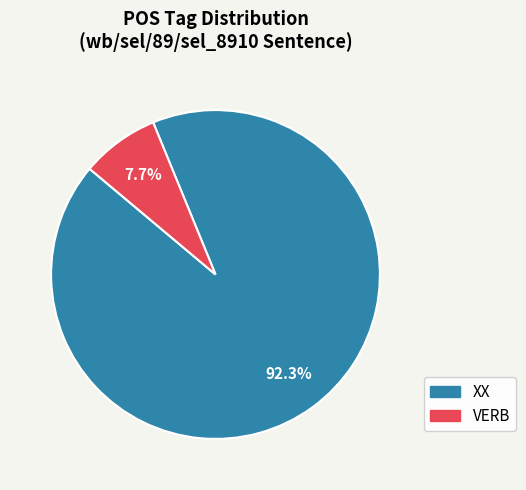

Which category has the smallest portion of the pie?

VERB